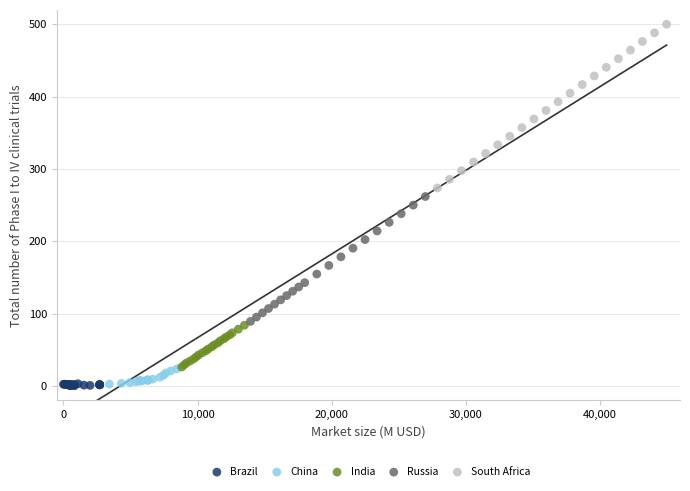

Which series has the largest Y range (max minus min)?

South Africa